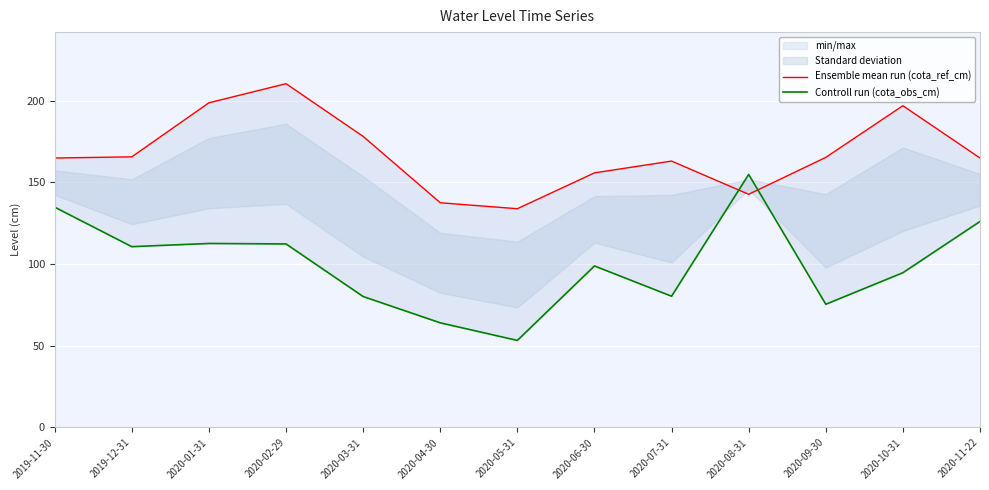

What is the average value of the Ensemble mean run (cota_ref_cm) series?

167.5